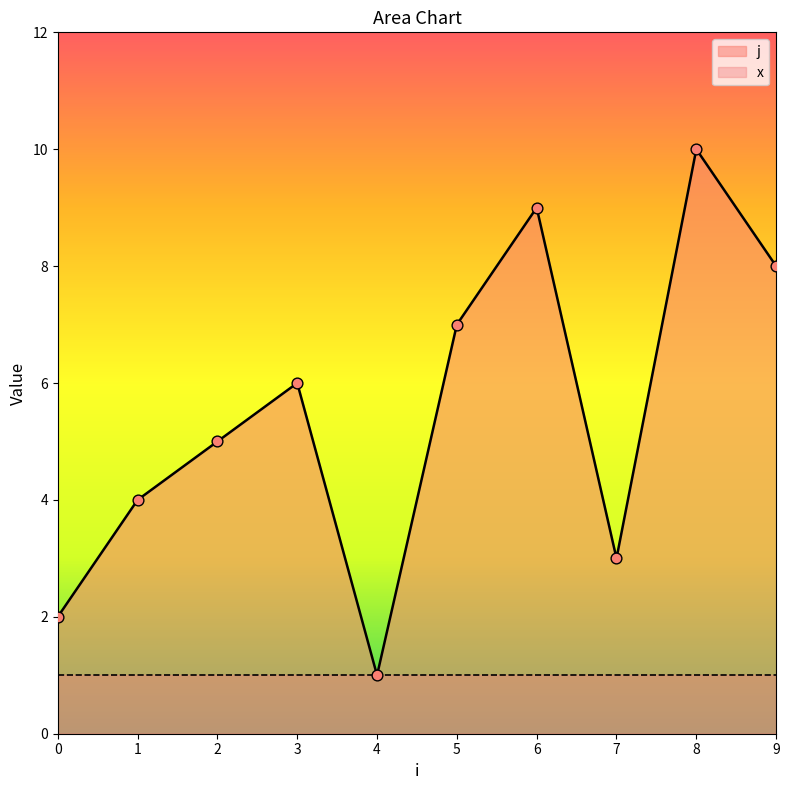

Approximately how many times larger is the value at 5 compared to 4?

7.0